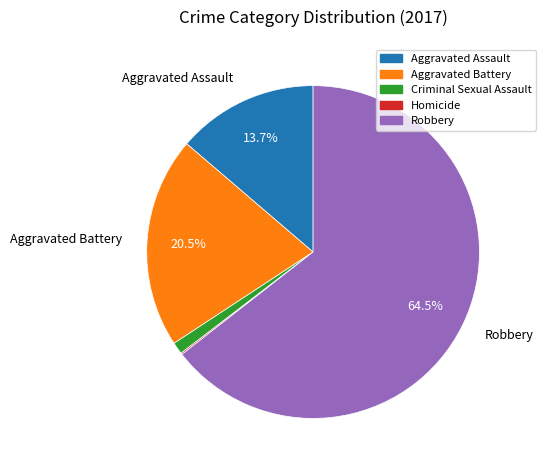

True or false: Criminal Sexual Assault accounts for 1% of the total.

True